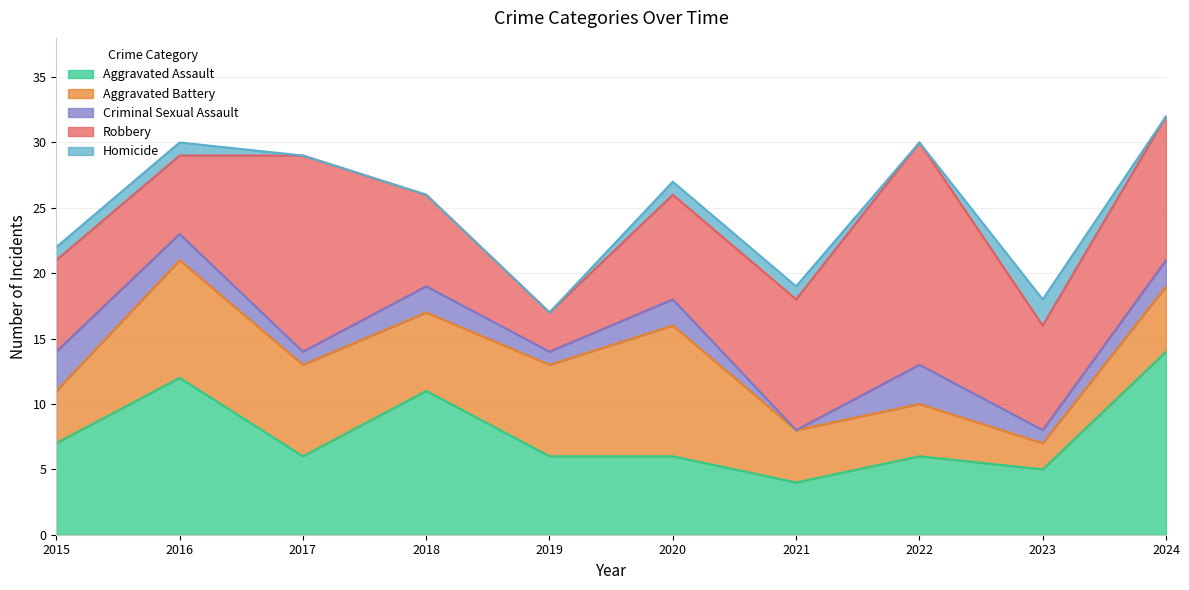

List the labels in order of Aggravated Battery value, smallest first.

2023, 2015, 2021, 2022, 2024, 2018, 2017, 2019, 2016, 2020